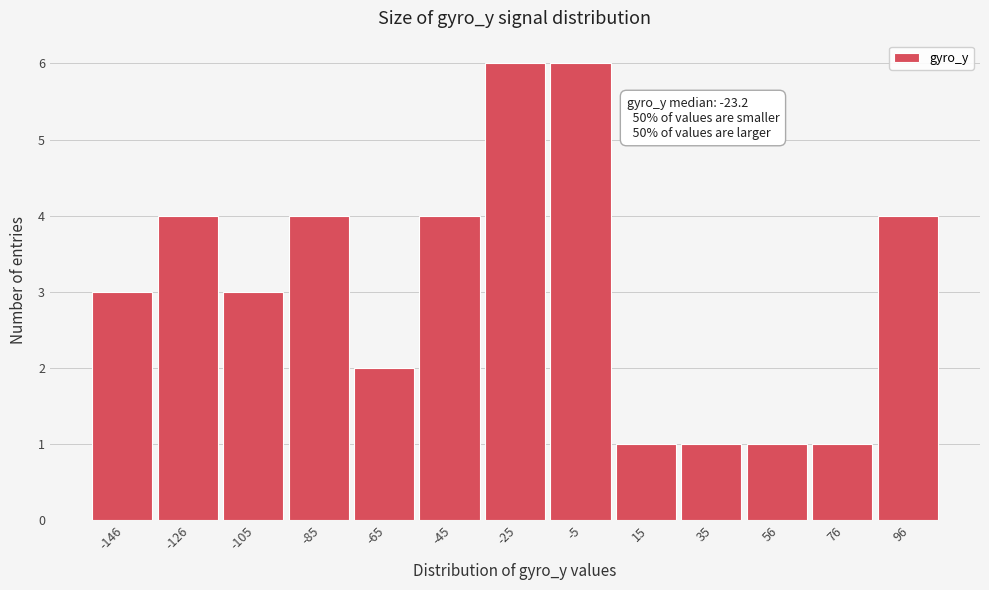

Reading left to right, what are all the values shown in this chart?

-146=3	-126=4	-105=3	-85=4	-65=2	-45=4	-25=6	-5=6	15=1	35=1	56=1	76=1	96=4